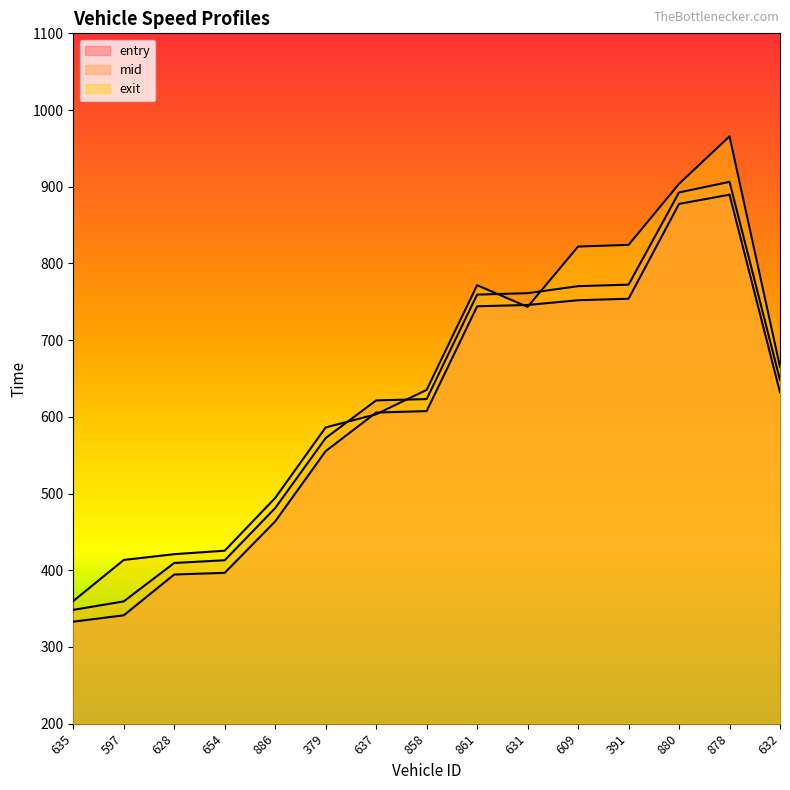

At which label does exit first exceed 635?

858